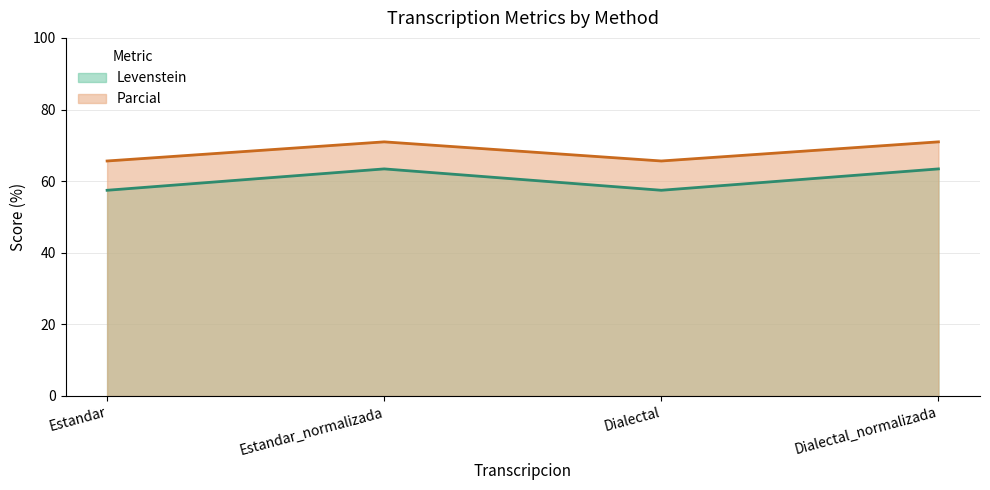

In Parcial, how many points are lower than both neighbors (excluding endpoints)?

1